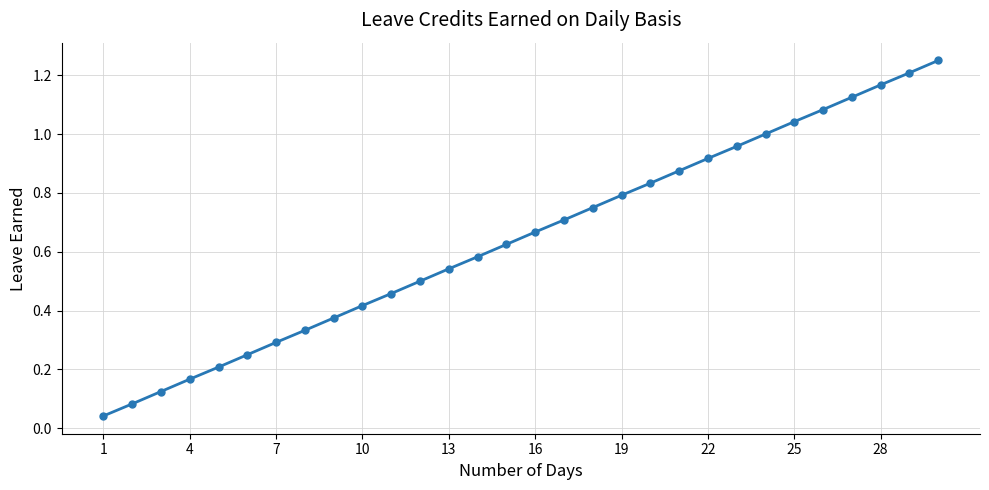

True or false: the data has more than 0 interior local peaks.

False